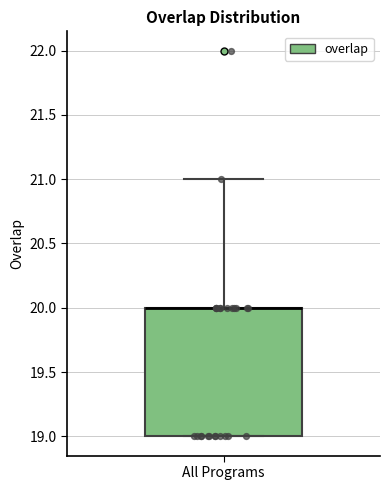

Transcribe this box plot: give where the median line is, the range the box spans, and where the two whiskers end, as read against the y-axis. The values are not printed on the chart, so give them approximately, as read against the axis.

median 20 (drawn on the box's upper edge), box 19 to 20, whiskers 19 to 21